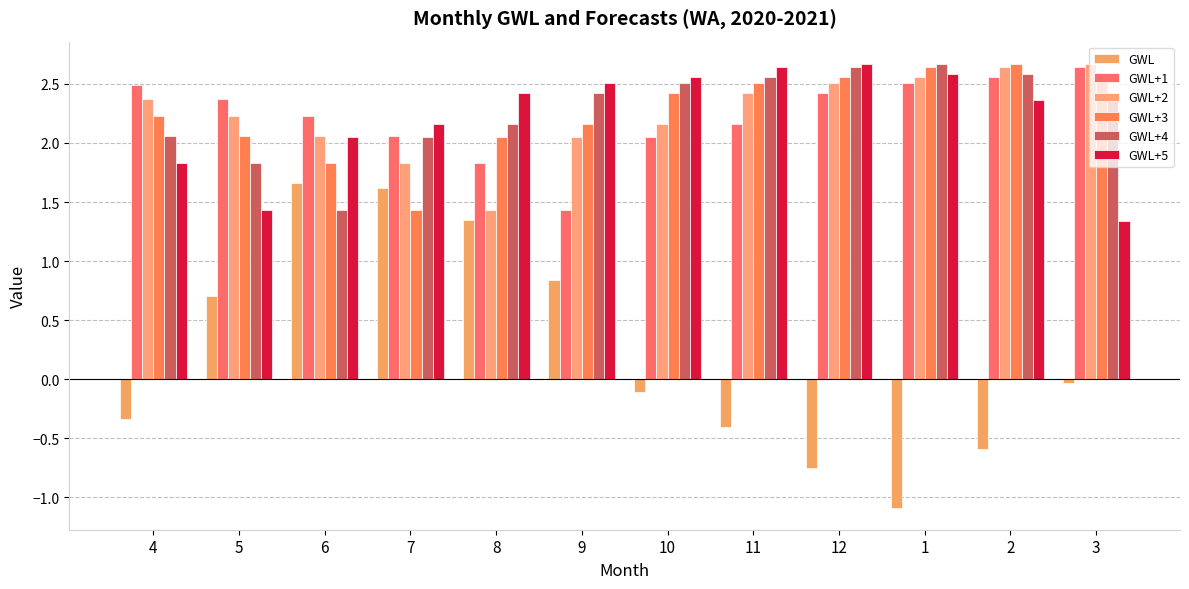

What are all the series names shown in the legend?

GWL, GWL+1, GWL+2, GWL+3, GWL+4, GWL+5